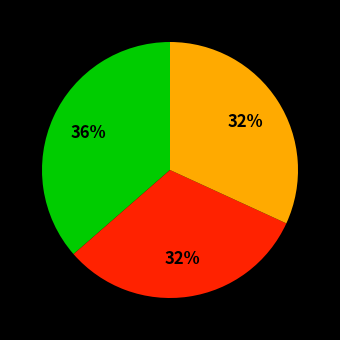

To the nearest percent, what is the average slice percentage?

33%